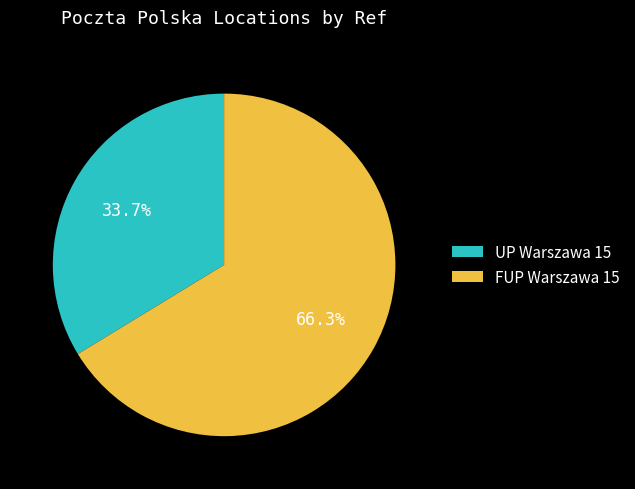

Which slice is the smallest?

UP Warszawa 15